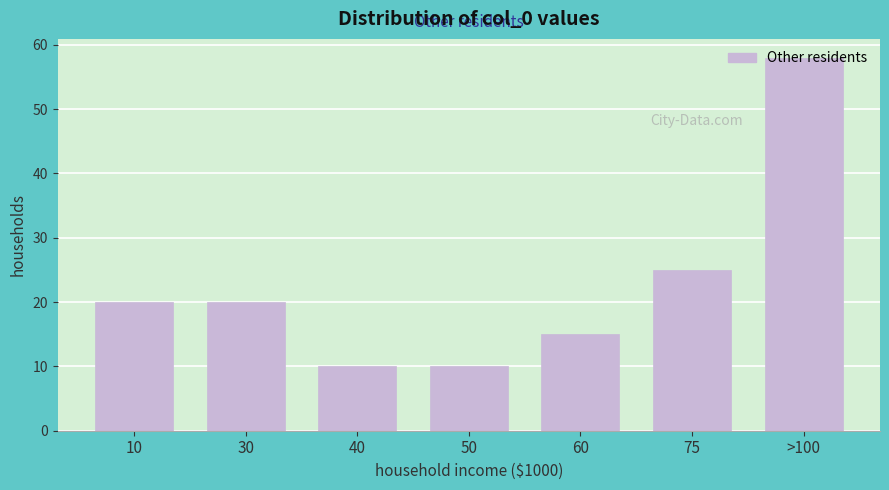

At which category does the chart reach its peak across all series?

>100